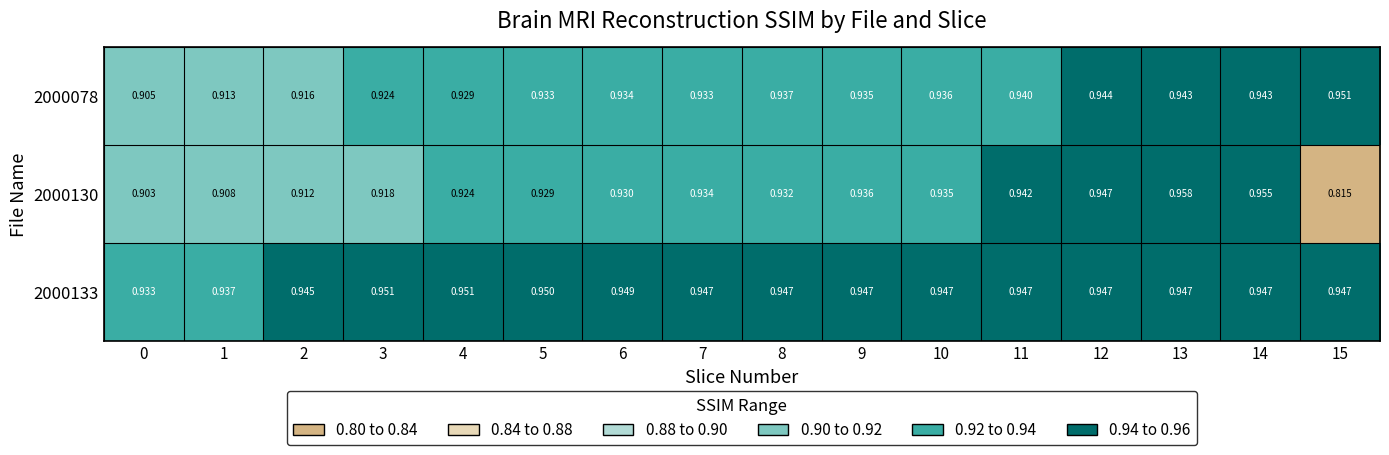

Count the number of categories in the chart.

16